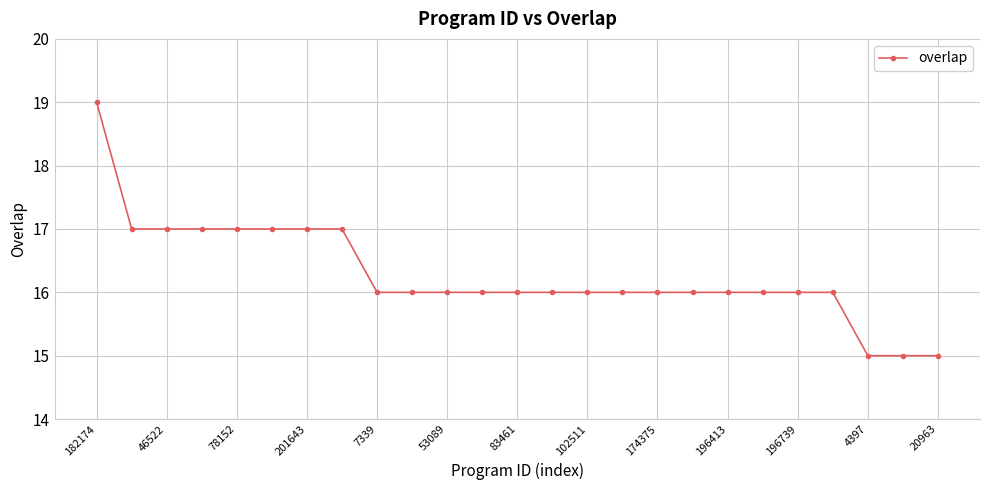

What is the smallest value displayed?

15